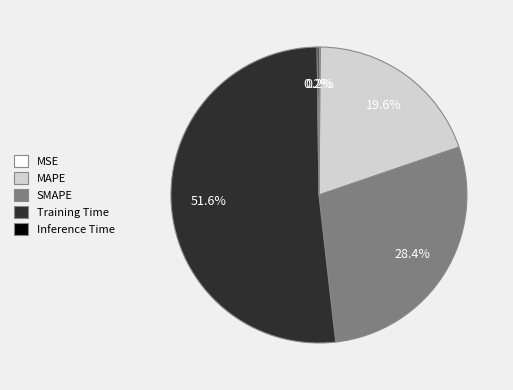

To the nearest percent, what is the average slice percentage?

20%